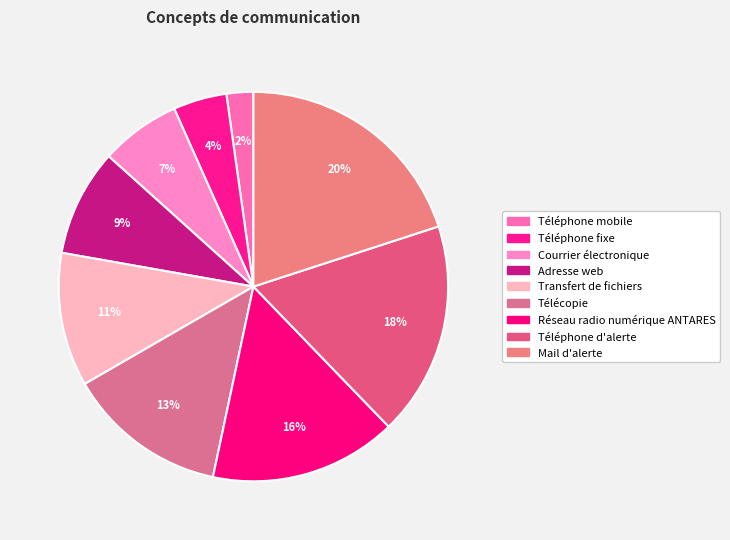

Is Télécopie the majority of the pie?

No